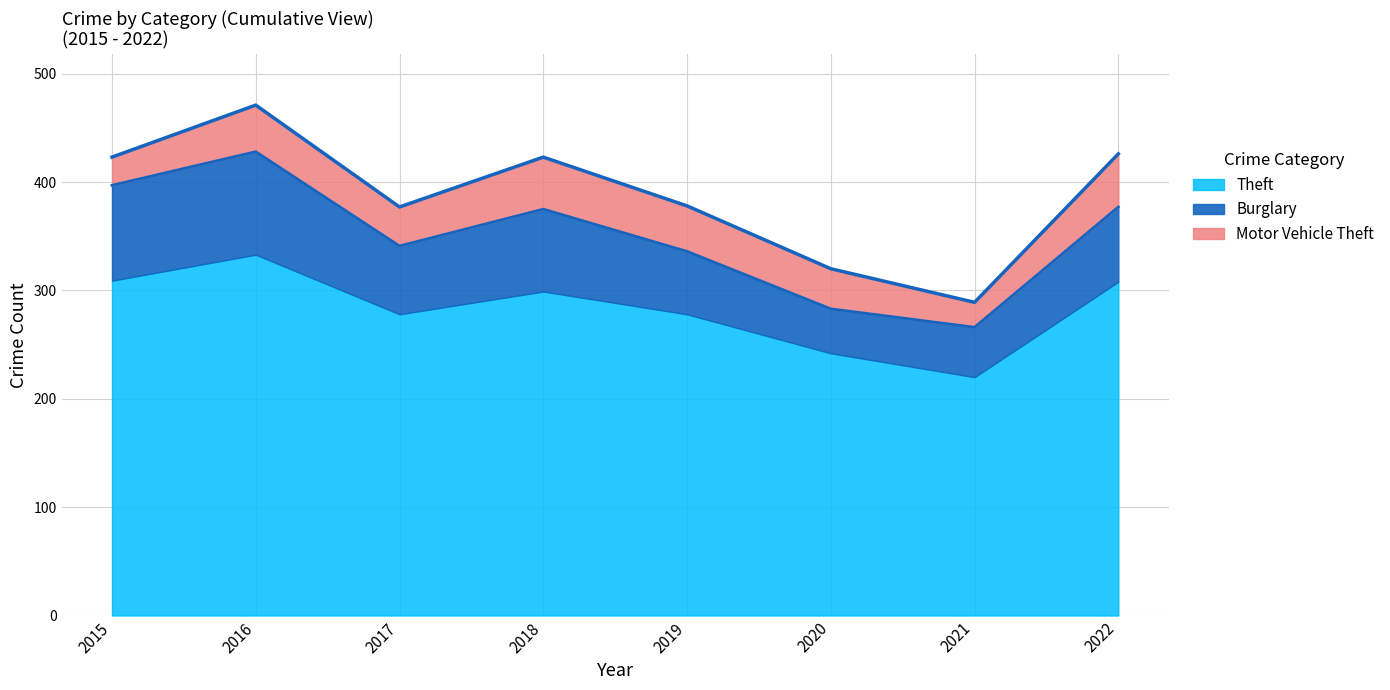

True or false: Theft and Motor Vehicle Theft cross at least once.

False